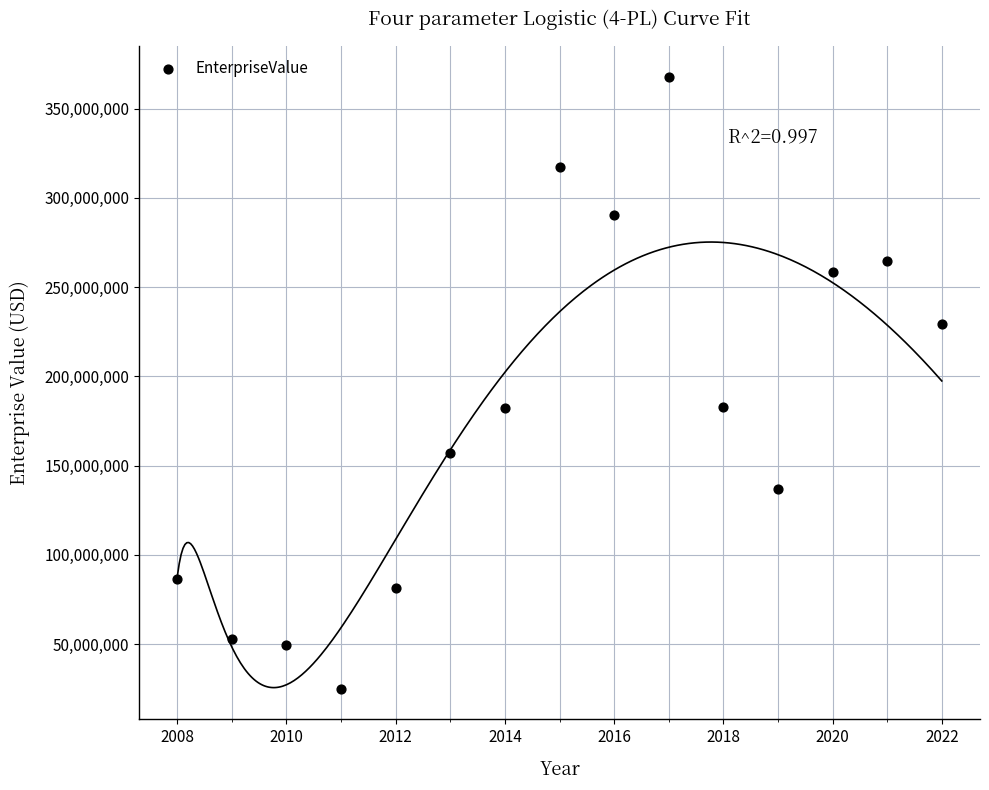

What is the range of Y values (max minus min)?

342790582.8